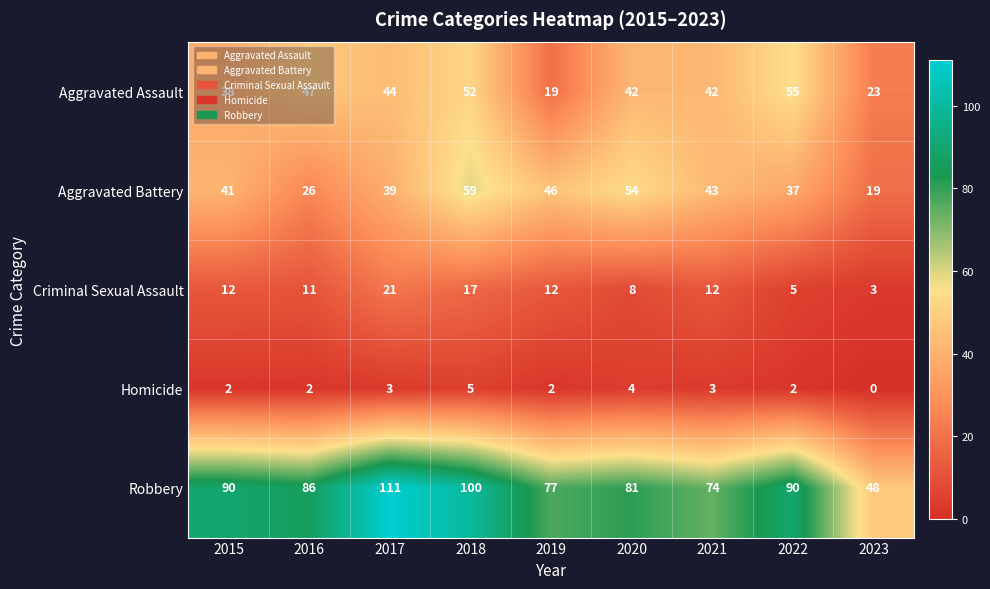

What is the difference between the maximum and minimum values in the Criminal Sexual Assault series?

18